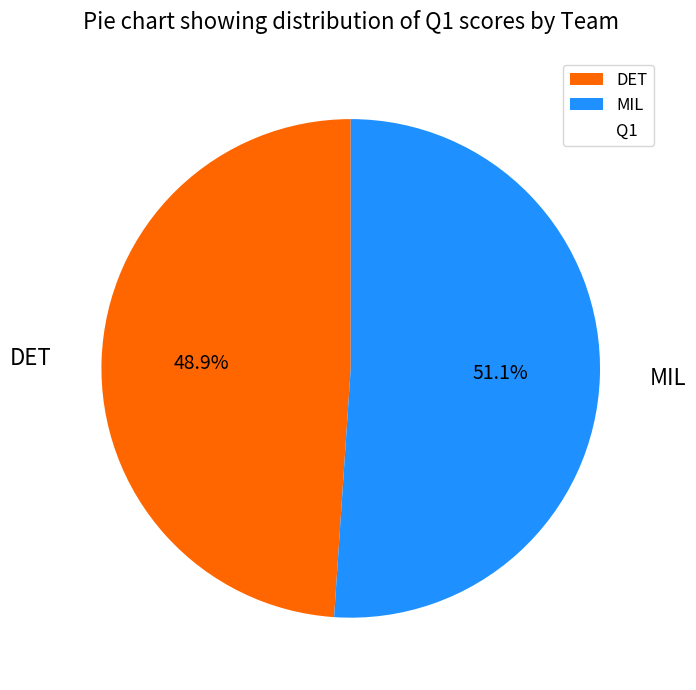

What percentage is the DET slice, to the nearest percent?

49%